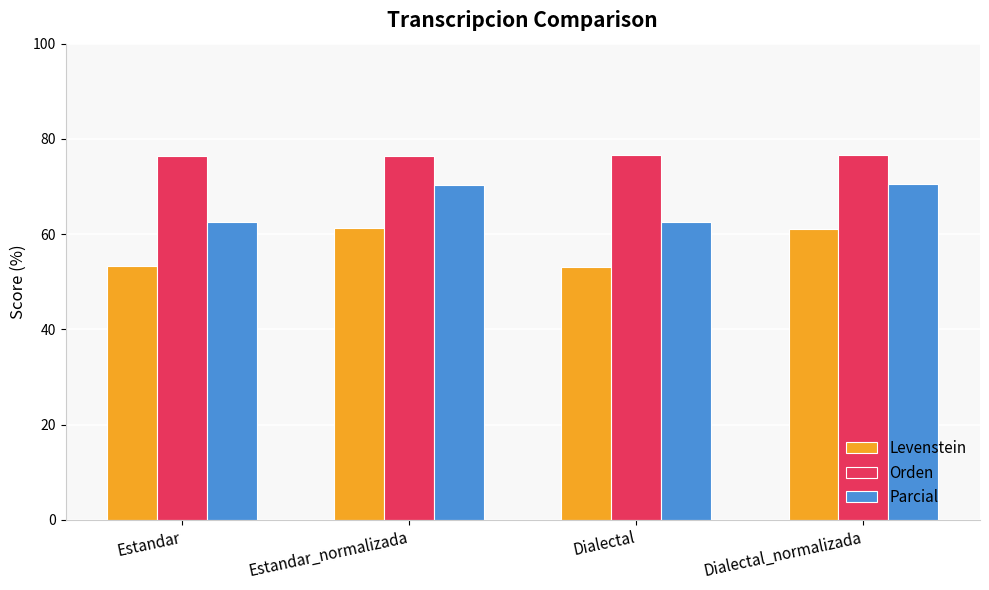

What is the value of the Parcial bar at the 4th from the left?

70.5